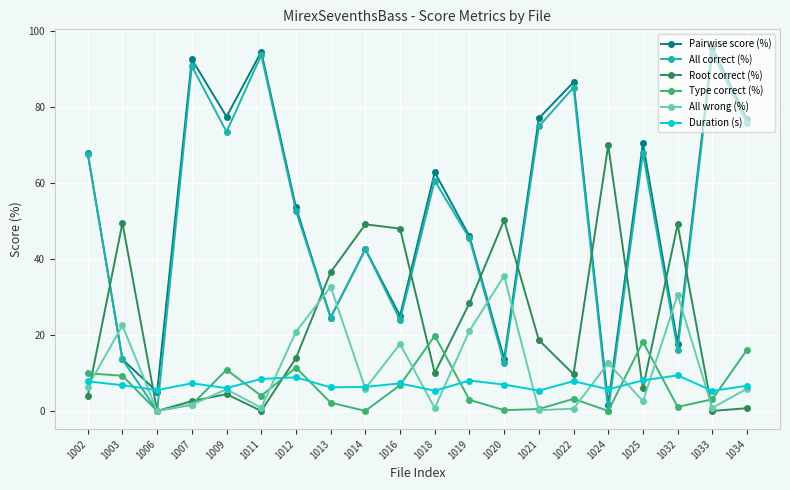

What are all the series names shown in the legend?

Pairwise score (%), All correct (%), Root correct (%), Type correct (%), All wrong (%), Duration (s)